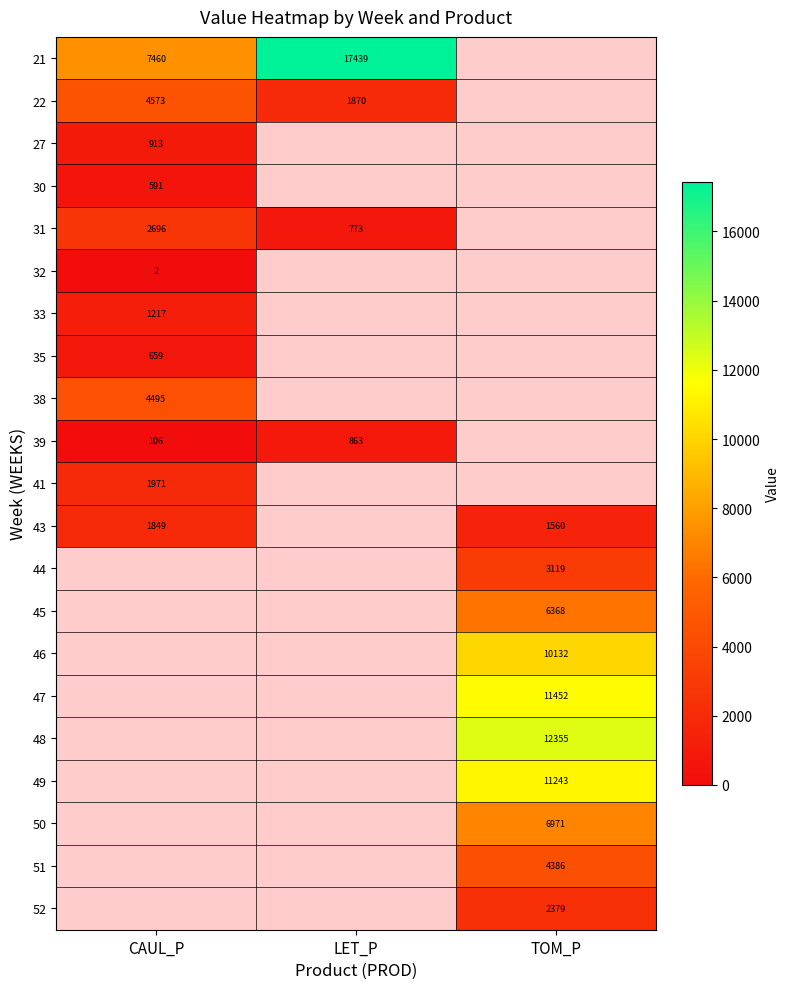

Is the value of 48 at TOM_P greater than the value of 22 at CAUL_P?

Yes